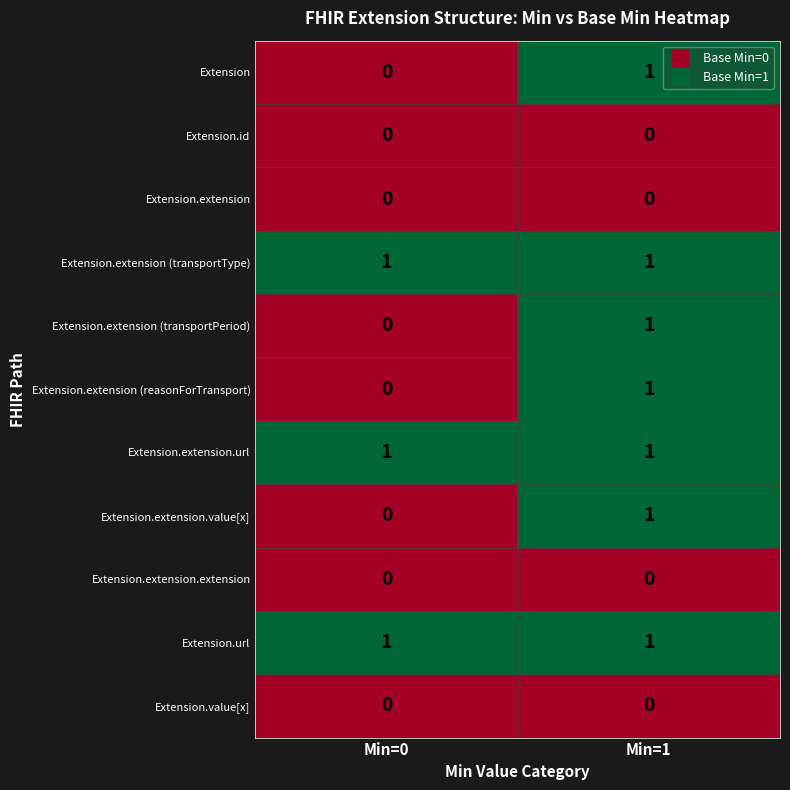

Rank the categories by Extension.extension (reasonForTransport) value from lowest to highest.

Min=0, Min=1